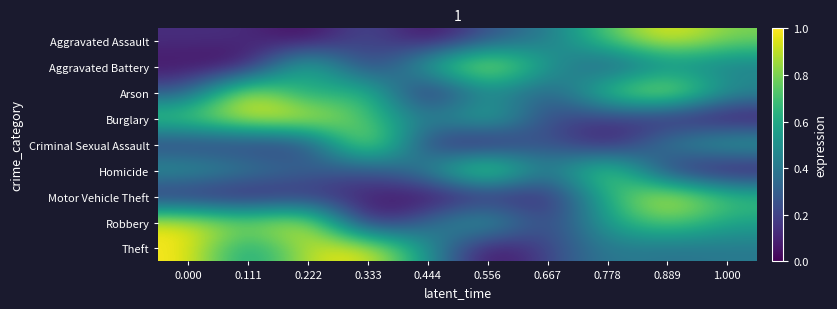

At which category does the chart reach its minimum across all series?

0.222